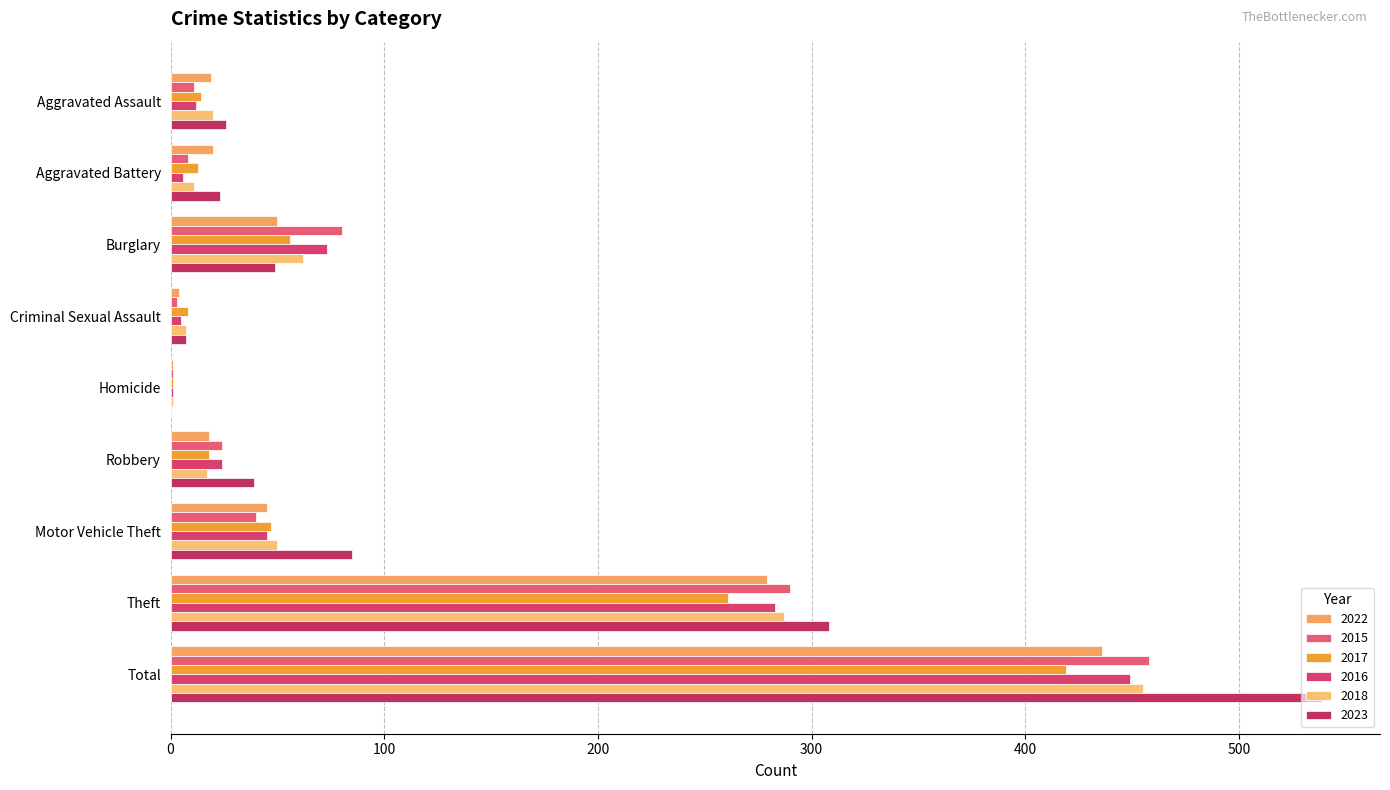

At which category is the sum across all series the highest?

Total